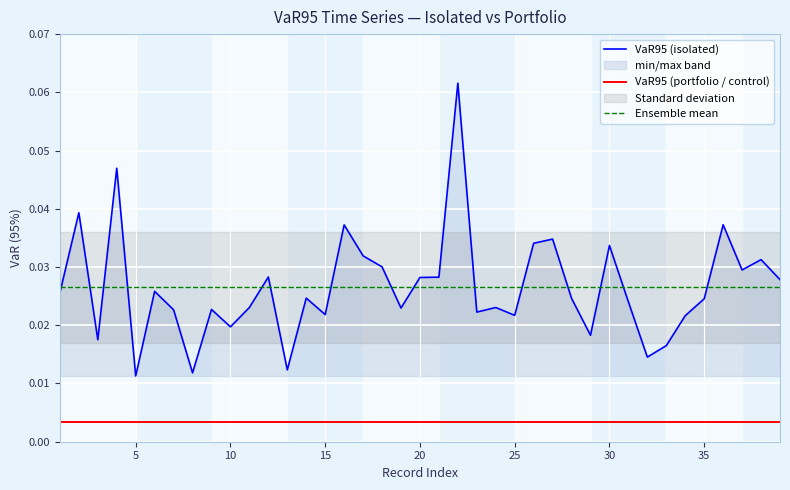

Reading left to right, what are all the values shown in this chart?

0.0	0.0	0.0	0.0	0.0	0.0	0.0	0.0	0.0	0.0	0.0	0.0	0.0	0.0	0.0	0.0	0.0	0.0	0.0	0.0	0.0	0.1	0.0	0.0	0.0	0.0	0.0	0.0	0.0	0.0	0.0	0.0	0.0	0.0	0.0	0.0	0.0	0.0	0.0